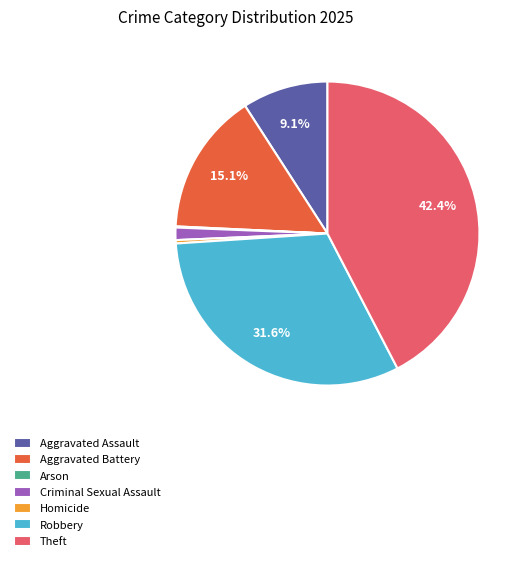

To the nearest percent, what is the difference between the largest and smallest slice percentages?

42%